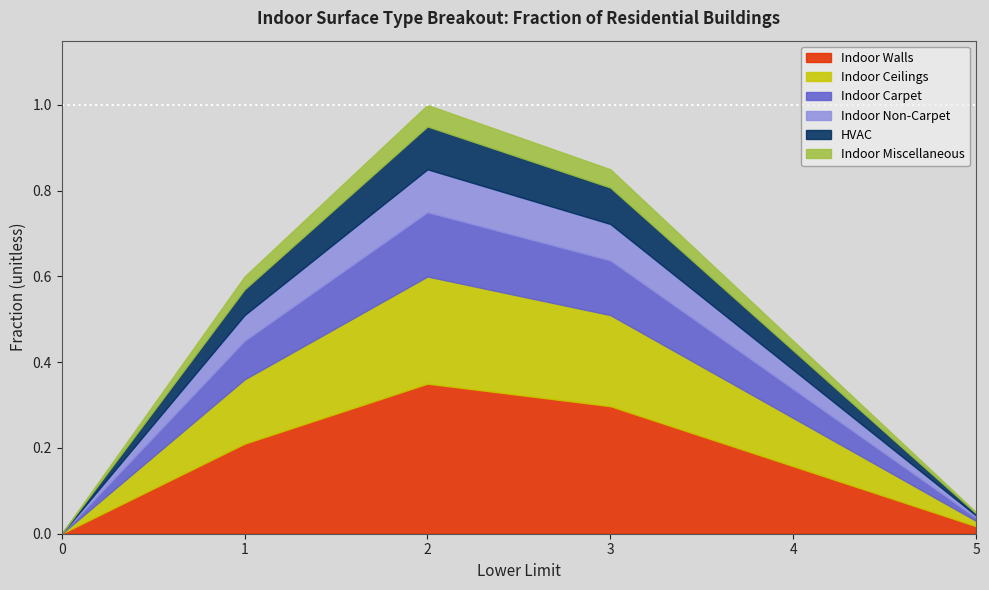

Which series has the largest range (max minus min)?

Indoor Walls